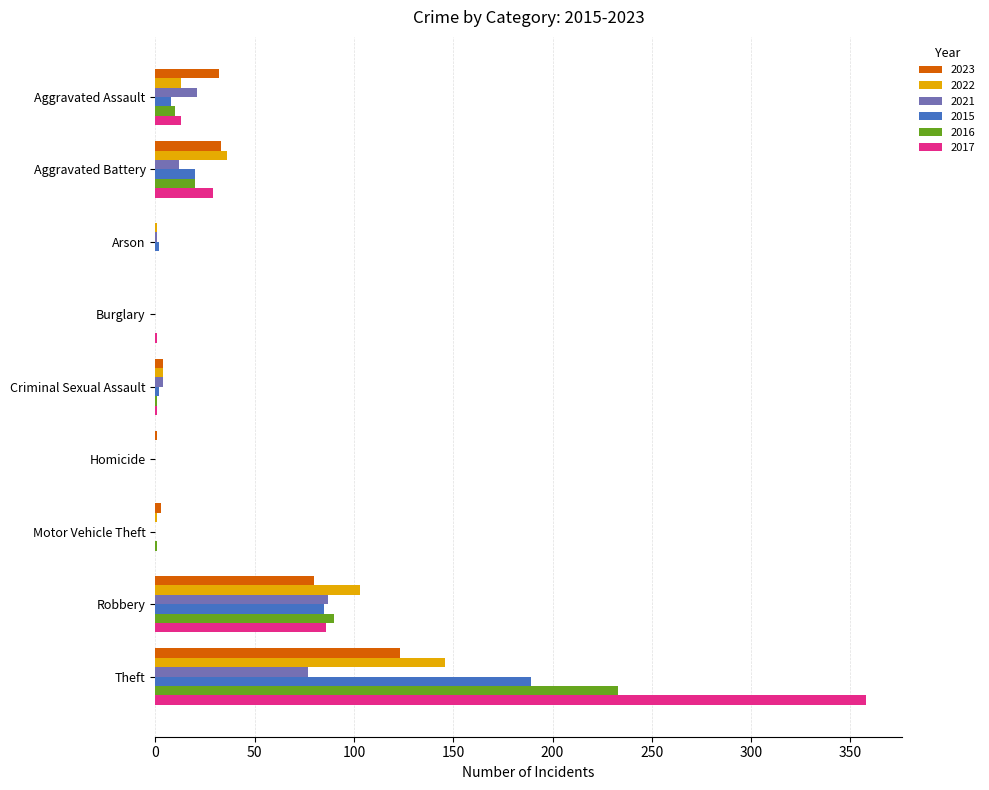

What is the total value across all series at Robbery?

531